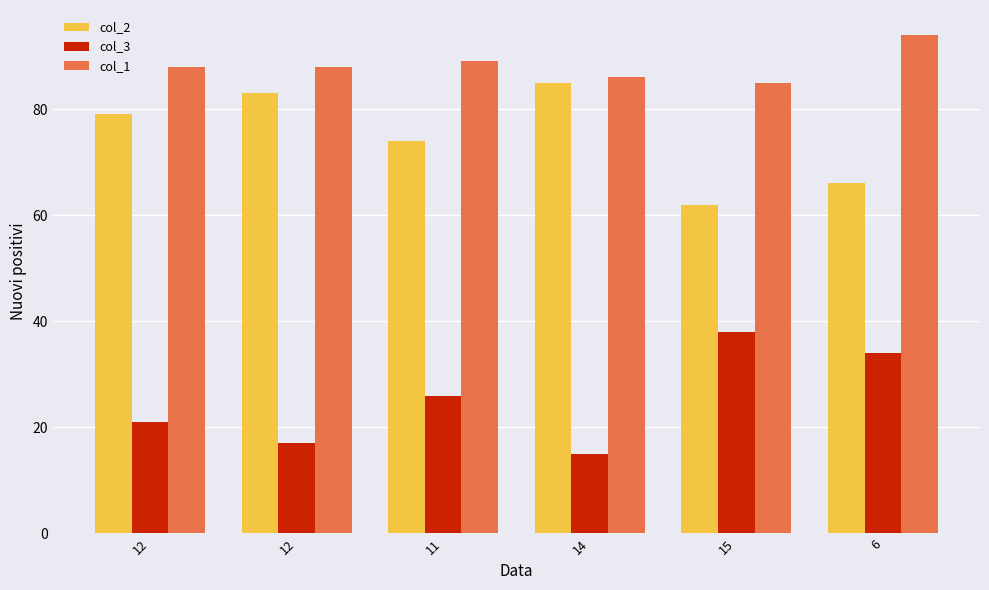

How many bars are there in each group?

3